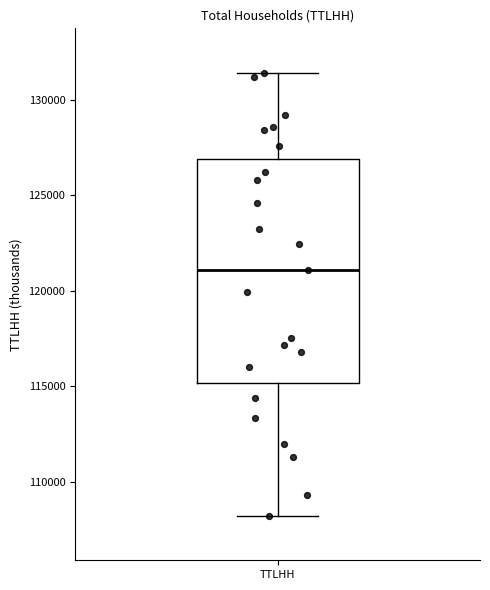

Where does the upper whisker of the box for TTLHH end on the y-axis? The values are not printed on the chart, so give them approximately, as read against the axis.

131500